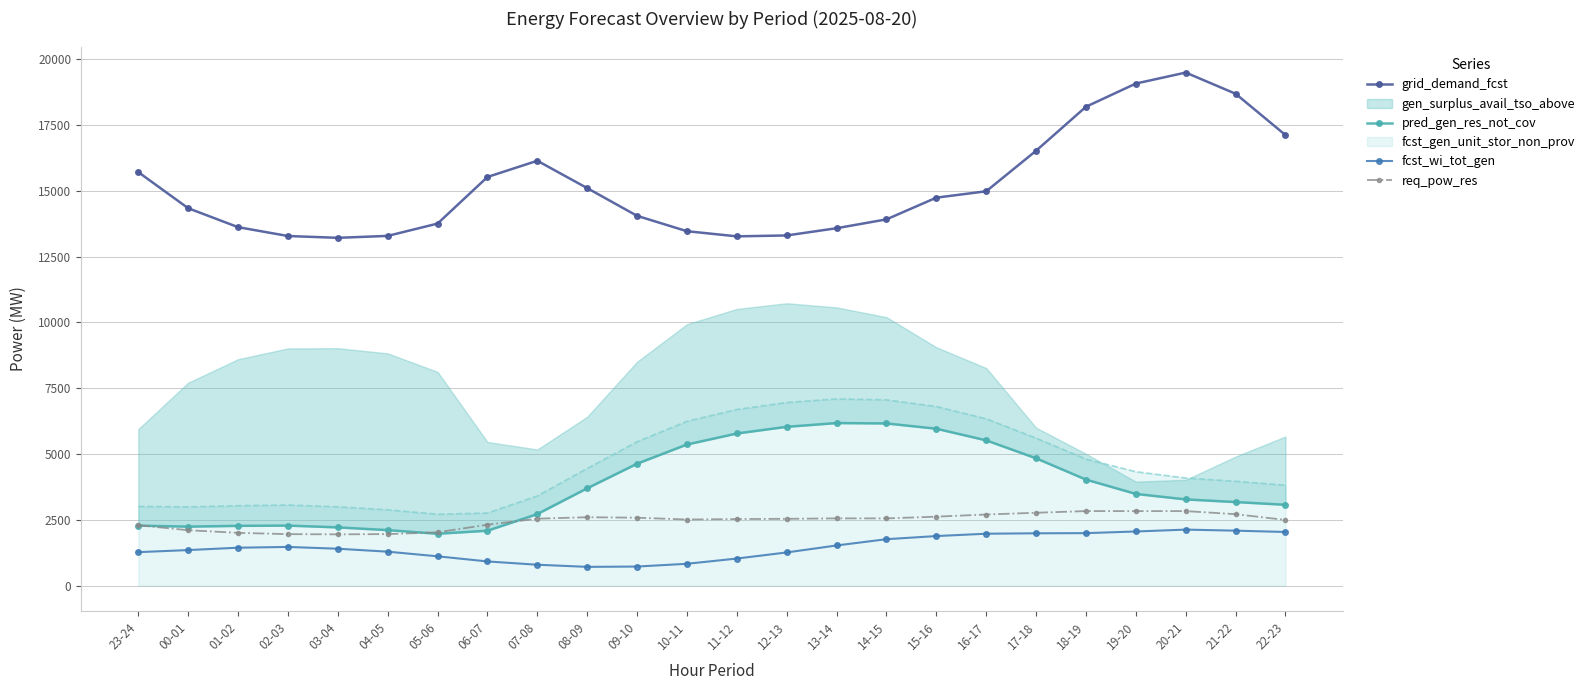

True or false: pred_gen_res_not_cov and fcst_wi_tot_gen cross at least once.

False